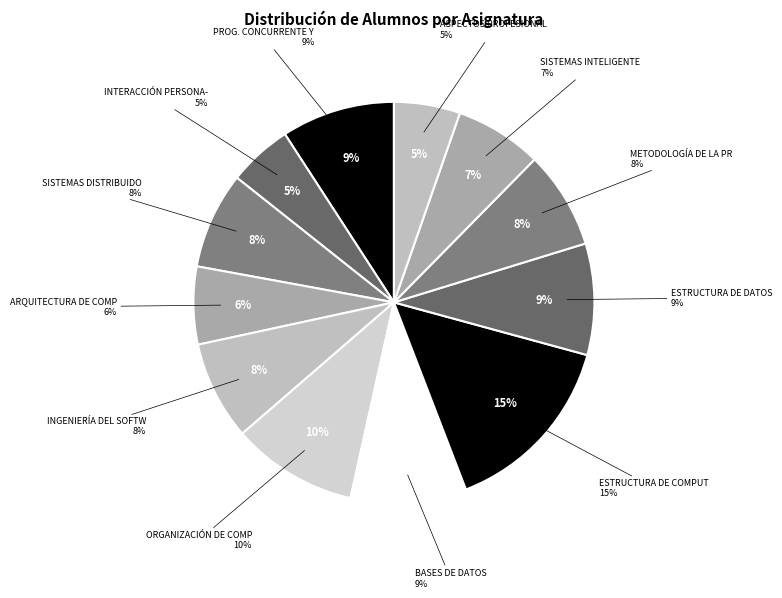

How many slices are in this pie chart?

12